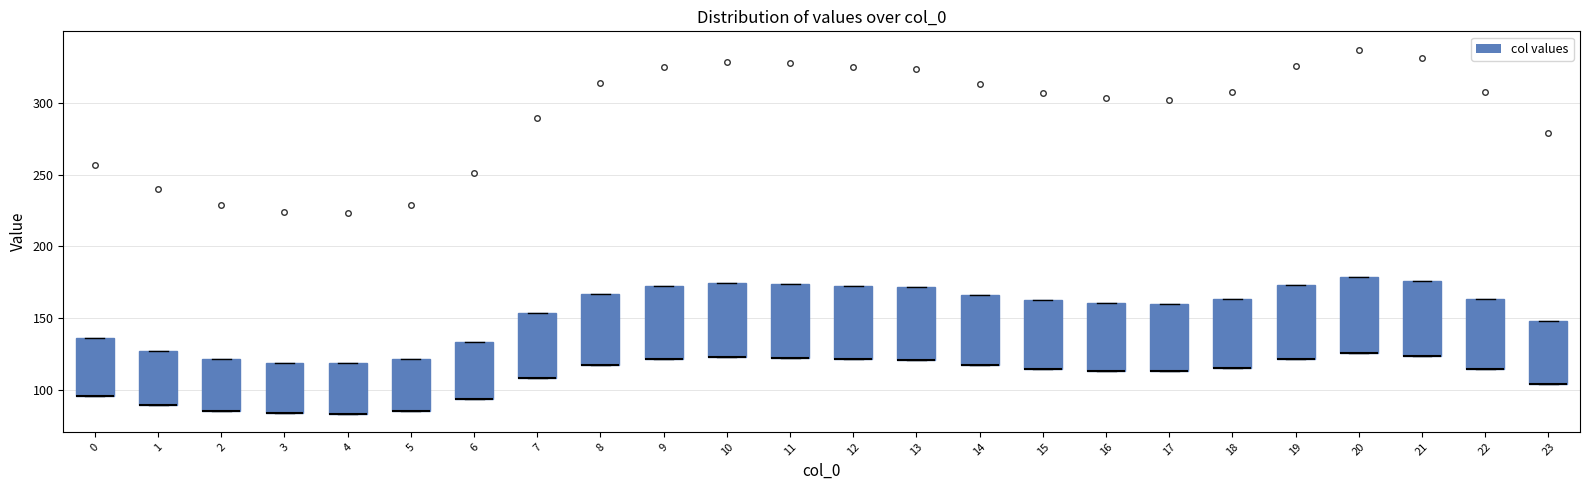

Reading left to right, read every box against the y-axis: the position of its median line, the range the box covers, and the ends of its whiskers. The values are not printed on the chart, so give them approximately, as read against the axis.

0: median 95 (drawn on the box's lower edge), box 95 to 135, whiskers 95 to 135
1: median 90 (drawn on the box's lower edge), box 90 to 125, whiskers 90 to 125
2: median 85 (drawn on the box's lower edge), box 85 to 120, whiskers 85 to 120
3: median 85 (drawn on the box's lower edge), box 85 to 120, whiskers 85 to 120
4: median 85 (drawn on the box's lower edge), box 85 to 120, whiskers 85 to 120
5: median 85 (drawn on the box's lower edge), box 85 to 120, whiskers 85 to 120
6: median 95 (drawn on the box's lower edge), box 95 to 135, whiskers 95 to 135
7: median 110 (drawn on the box's lower edge), box 110 to 155, whiskers 110 to 155
8: median 115 (drawn on the box's lower edge), box 115 to 165, whiskers 115 to 165
9: median 120 (drawn on the box's lower edge), box 120 to 170, whiskers 120 to 170
10: median 125 (drawn on the box's lower edge), box 125 to 175, whiskers 125 to 175
11: median 120 (drawn on the box's lower edge), box 120 to 175, whiskers 120 to 175
12: median 120 (drawn on the box's lower edge), box 120 to 170, whiskers 120 to 170
13: median 120 (drawn on the box's lower edge), box 120 to 170, whiskers 120 to 170
14: median 115 (drawn on the box's lower edge), box 115 to 165, whiskers 115 to 165
15: median 115 (drawn on the box's lower edge), box 115 to 165, whiskers 115 to 165
16: median 115 (drawn on the box's lower edge), box 115 to 160, whiskers 115 to 160
17: median 115 (drawn on the box's lower edge), box 115 to 160, whiskers 115 to 160
18: median 115 (drawn on the box's lower edge), box 115 to 165, whiskers 115 to 165
19: median 120 (drawn on the box's lower edge), box 120 to 175, whiskers 120 to 175
20: median 125 (drawn on the box's lower edge), box 125 to 180, whiskers 125 to 180
21: median 125 (drawn on the box's lower edge), box 125 to 175, whiskers 125 to 175
22: median 115 (drawn on the box's lower edge), box 115 to 165, whiskers 115 to 165
23: median 105 (drawn on the box's lower edge), box 105 to 150, whiskers 105 to 150